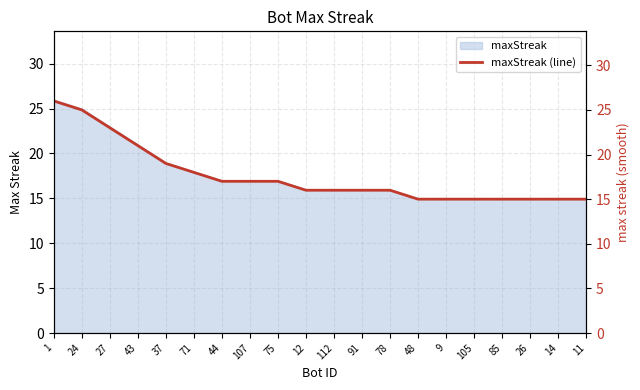

The value at 12 is 21. True or false?

False